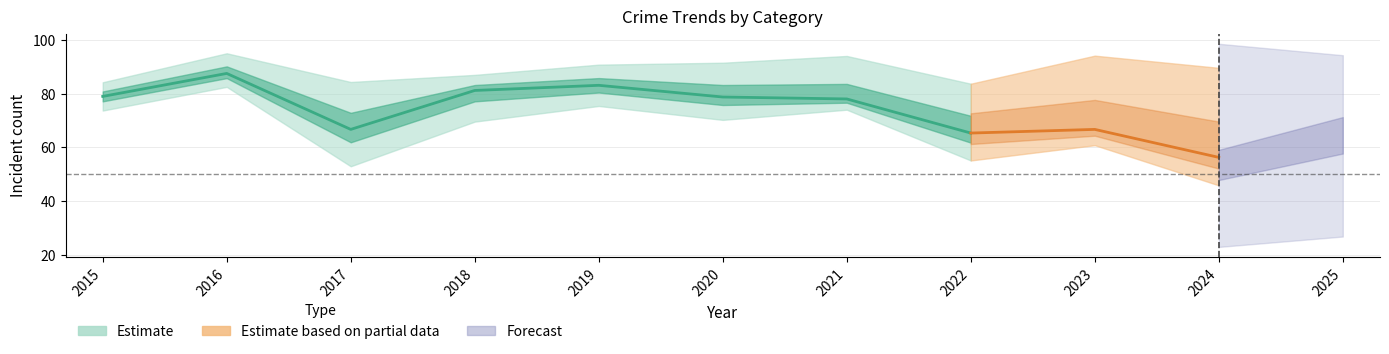

Does the chart have visible grid lines?

Yes